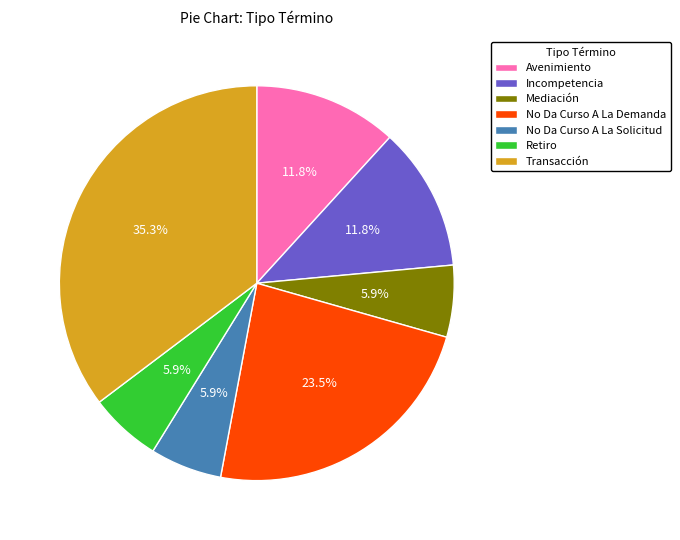

Which category has the biggest portion of the pie?

Transacción